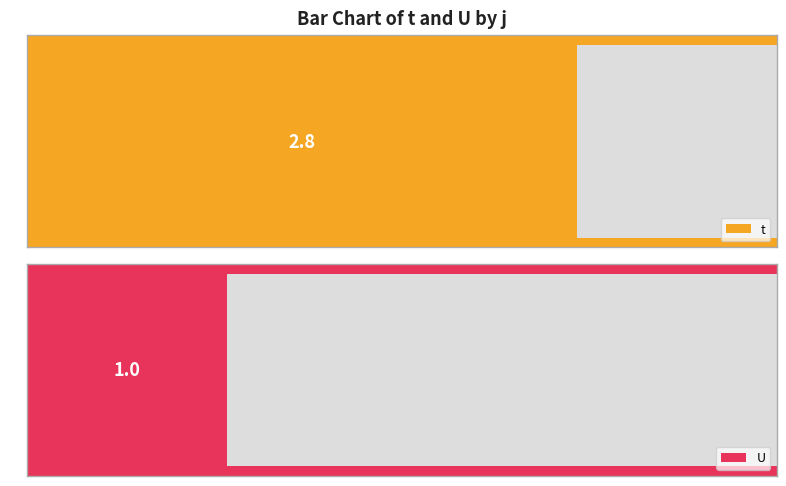

What is the highest value of the U series?

1